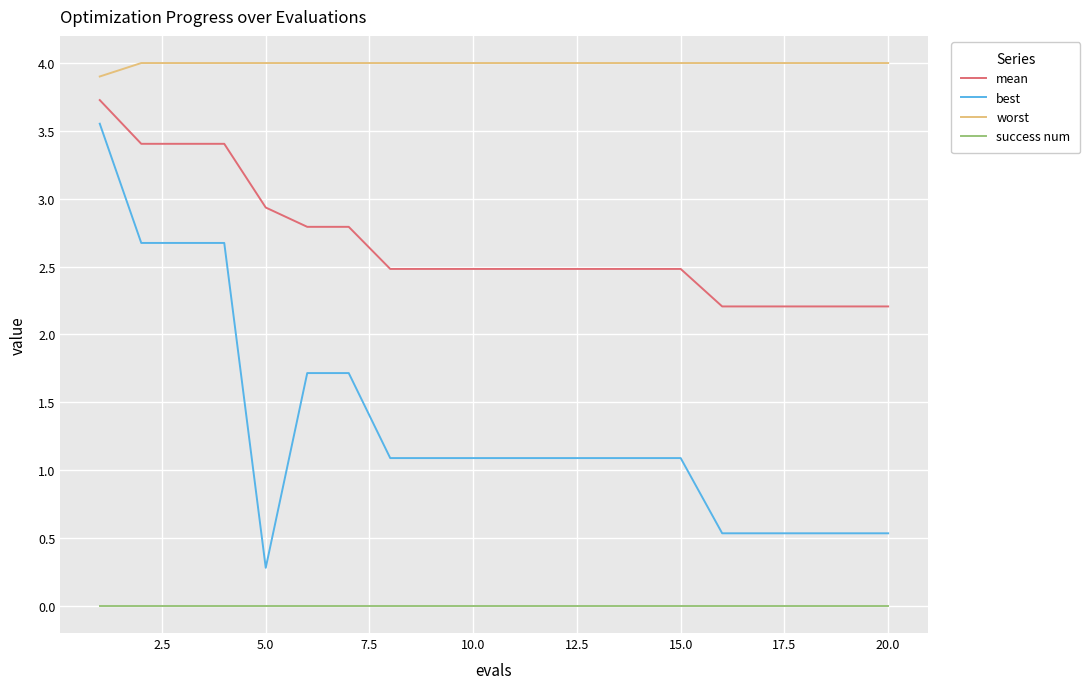

What is the lowest value of the worst series?

3.9